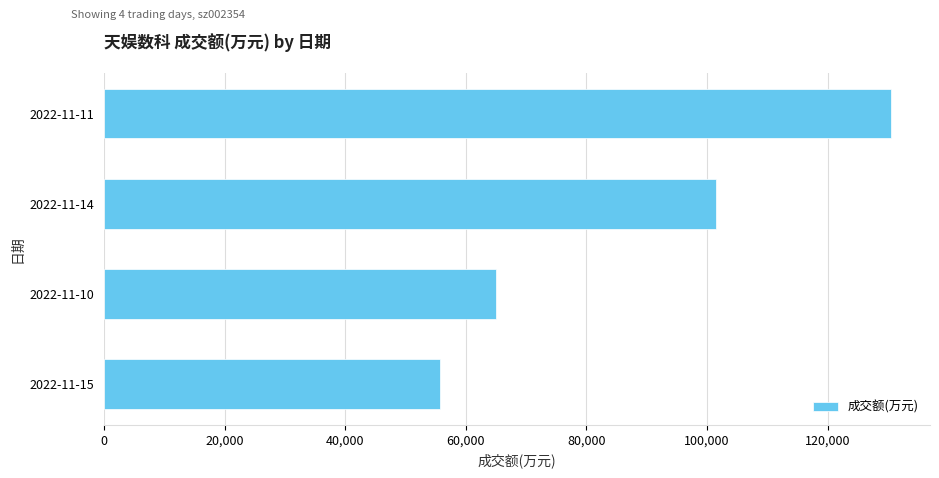

Which category has the highest value across all series?

2022-11-11